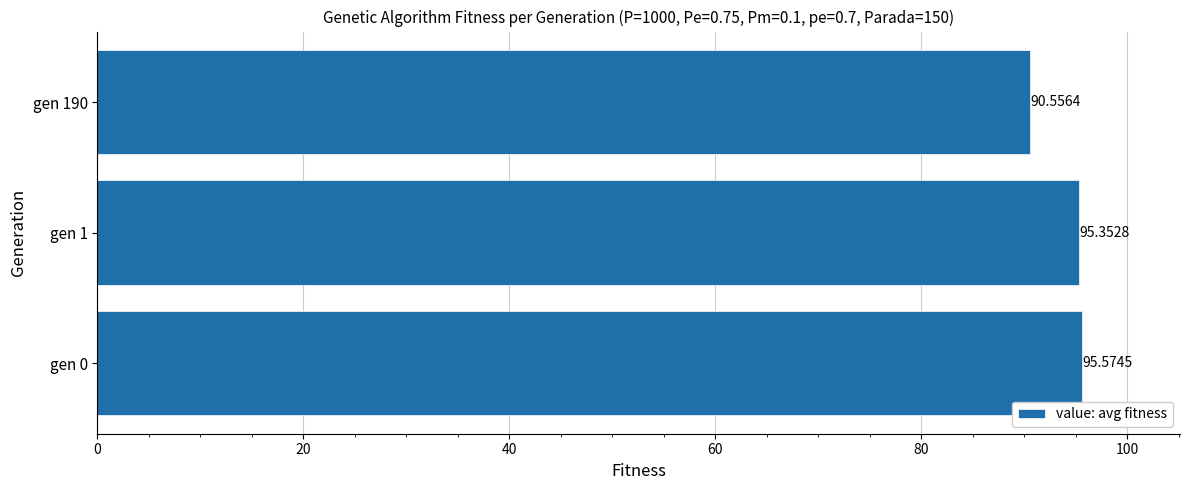

What is the ratio of the value at gen 0 to the value at gen 1?

1.0